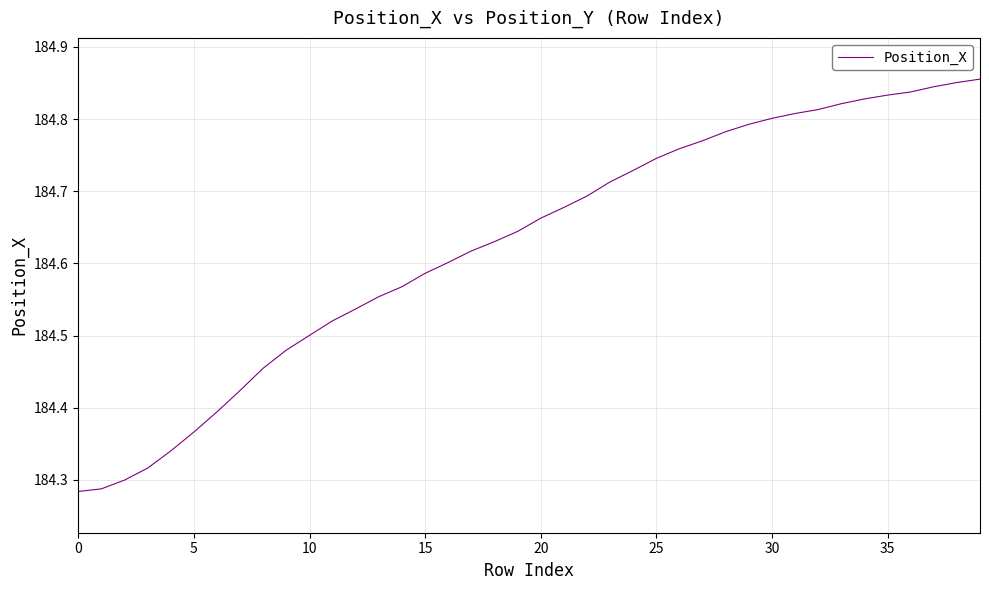

What is the difference between the maximum and minimum values?

0.6